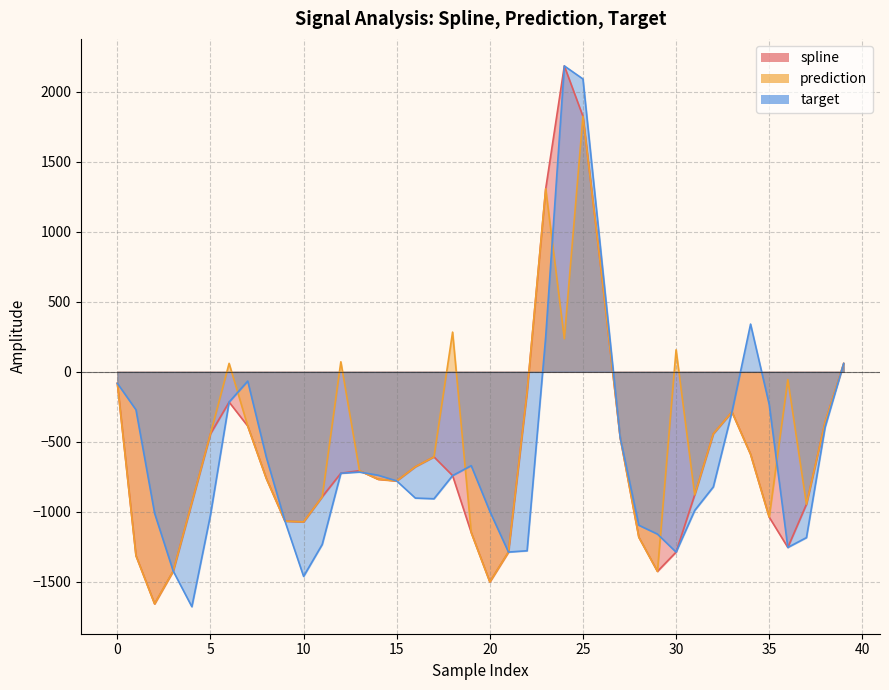

What is the total value across all series at 22?

-1571.4